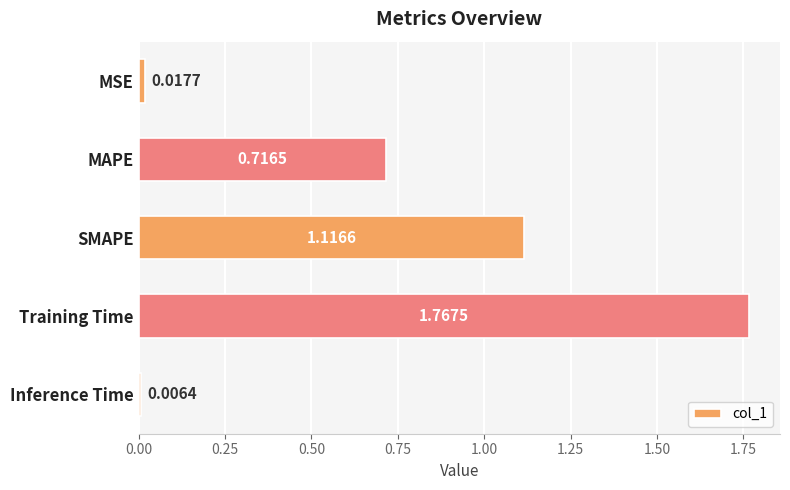

What is the label of the 5th bar from the top?

Inference Time